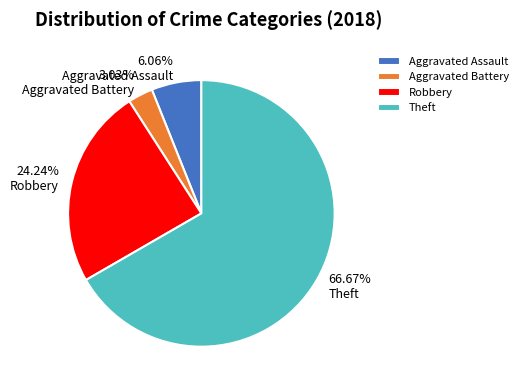

The Aggravated Assault slice represents 12% of the pie. True or false?

False